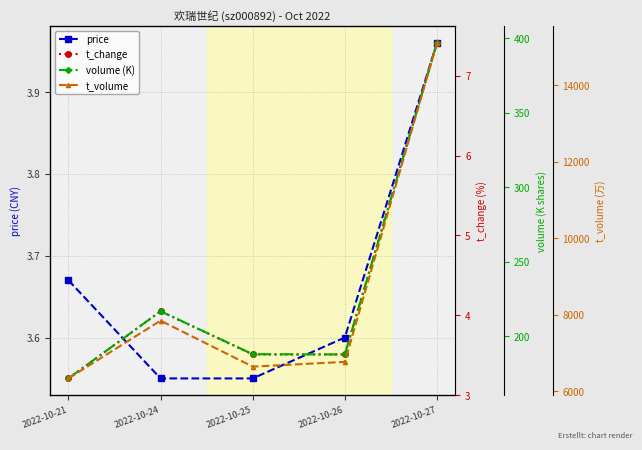

How many lines are shown in the chart?

4